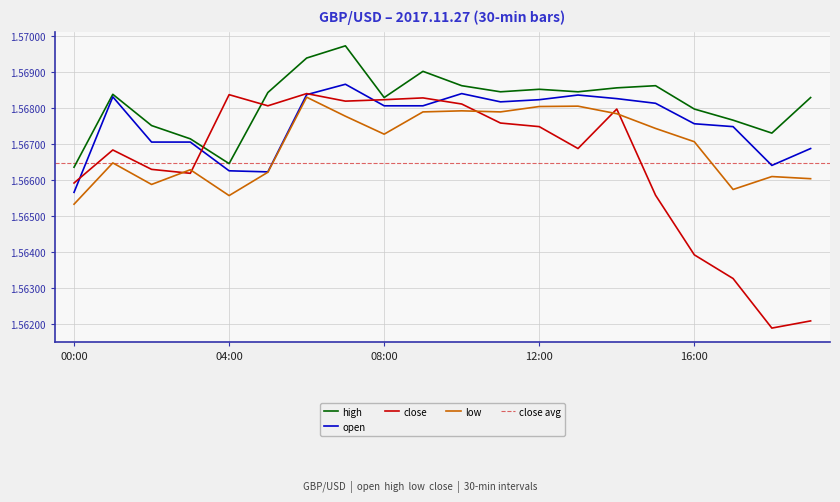

What is the label of the 14th point from the left?

13:00